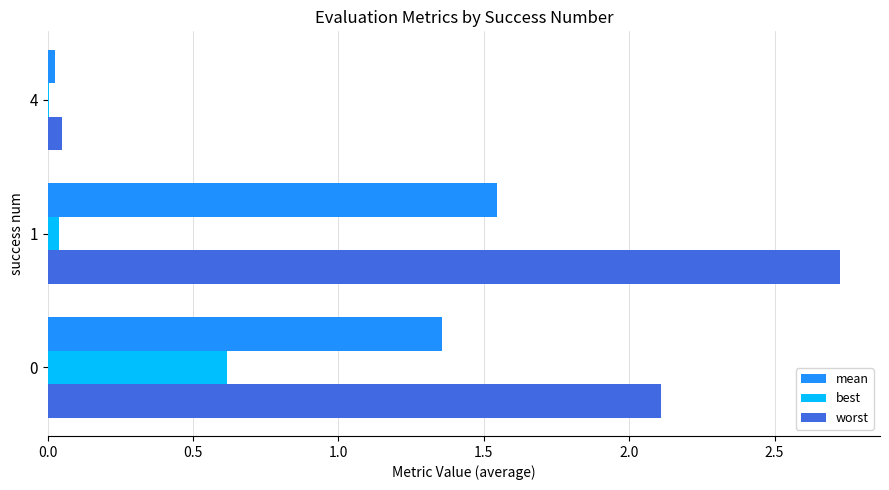

At which category does the chart reach its peak across all series?

1